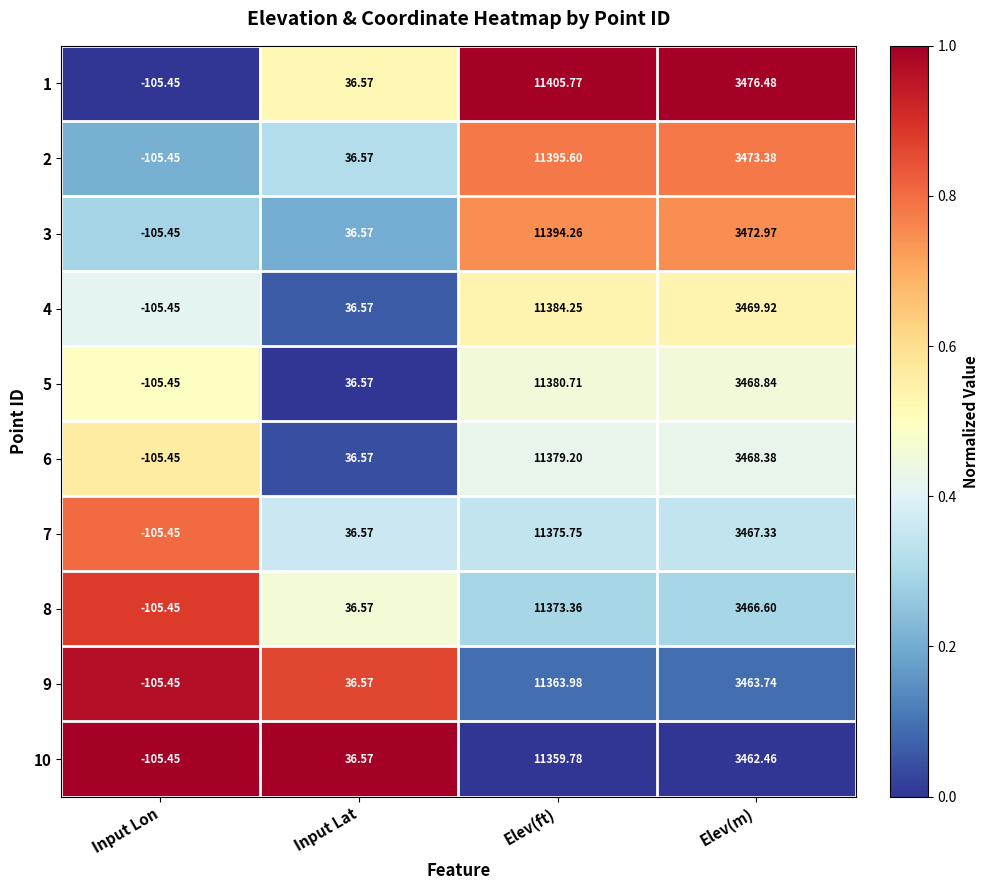

At which label does 6 first exceed 3468?

Elev(ft)